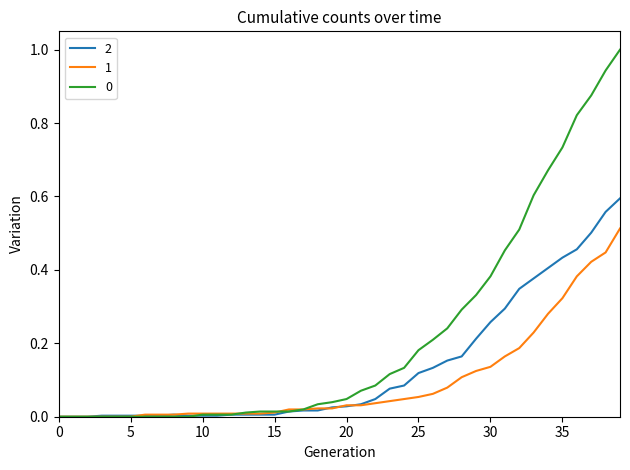

Is the value of 0 at 30 greater than the value of 1 at 20?

Yes